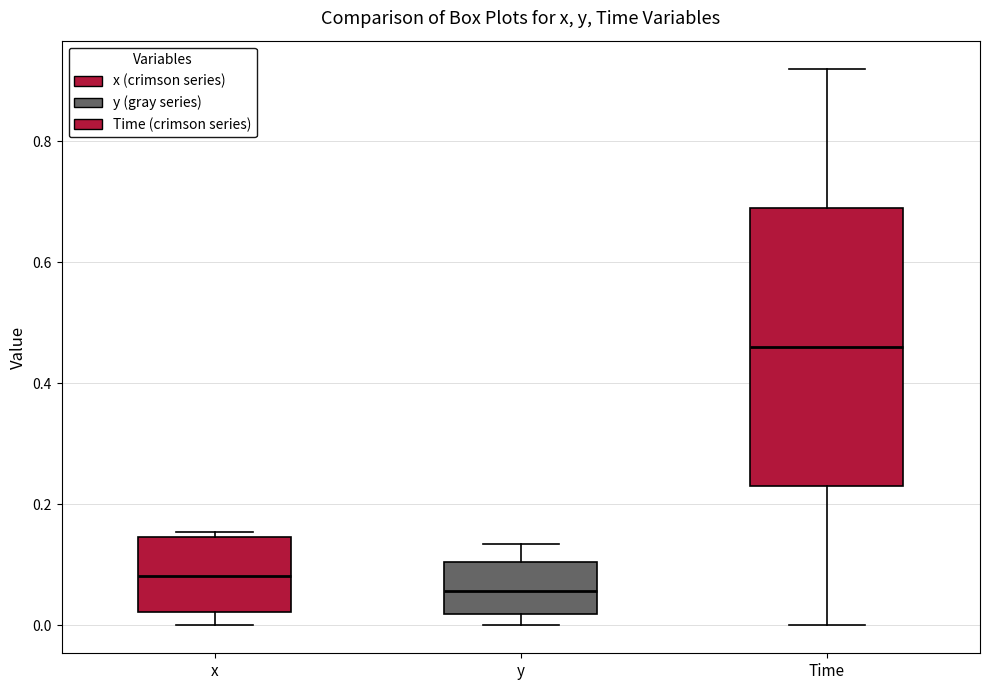

Which box is the tallest, from its lower edge to its upper edge?

Time